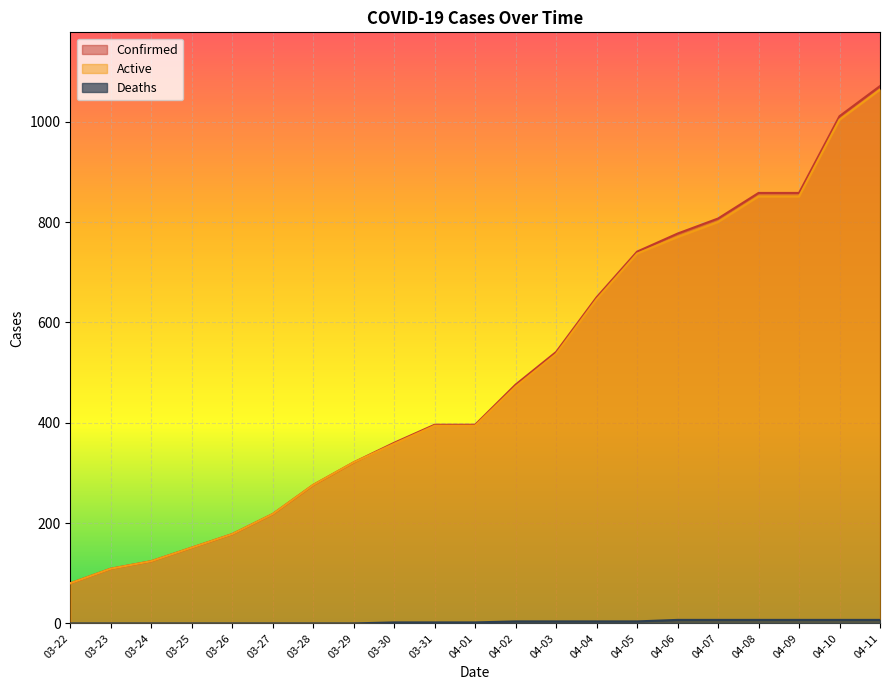

Reading left to right, transcribe all the data shown in this chart.

Confirmed: 80	109	124	151	178	218	276	321	360	396	396	476	541	650	741	777	807	858	858	1011	1071
Deaths: 0	0	0	0	0	0	0	0	2	2	2	4	4	4	4	7	7	7	7	7	7
Active: 80	109	124	151	178	218	276	321	358	394	394	472	537	646	737	770	800	851	851	1004	1064